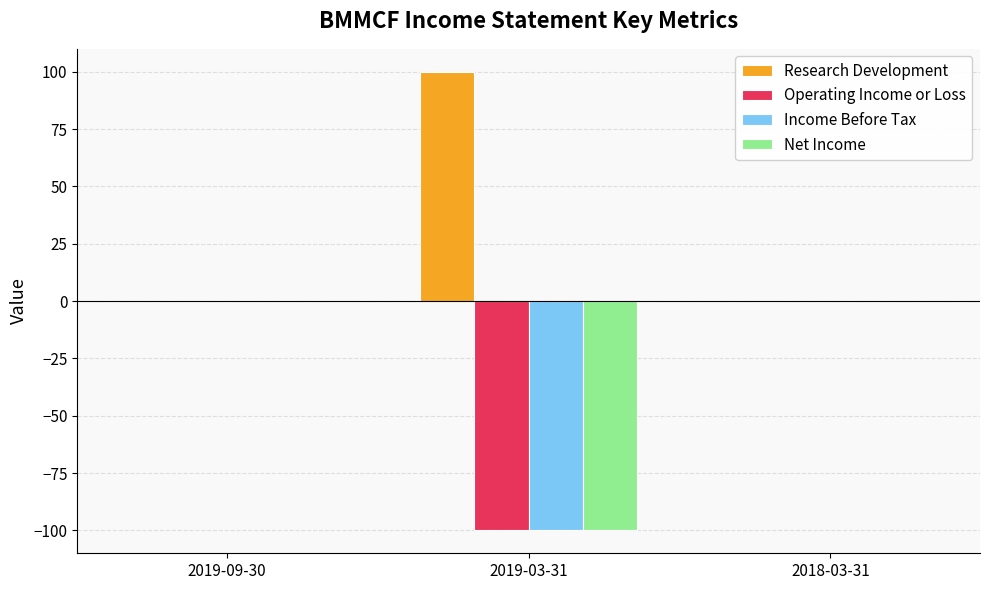

How many categories are shown in the chart?

3